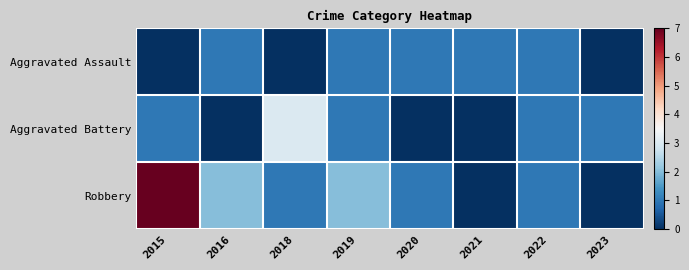

What is the maximum value shown in the chart?

7